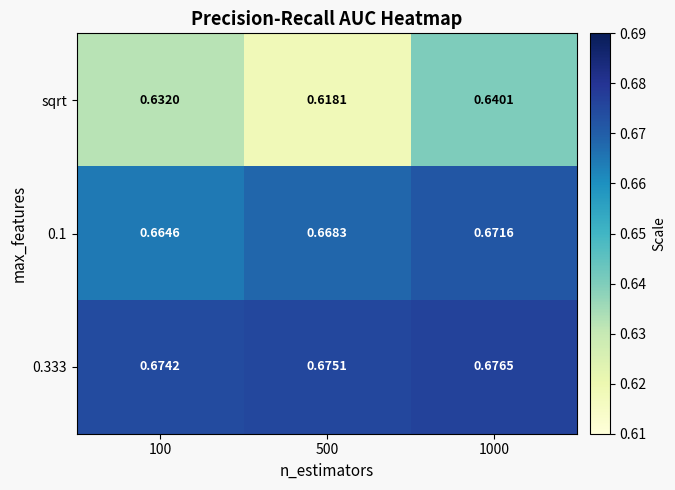

Which series changed the most between 500 and 1000?

sqrt